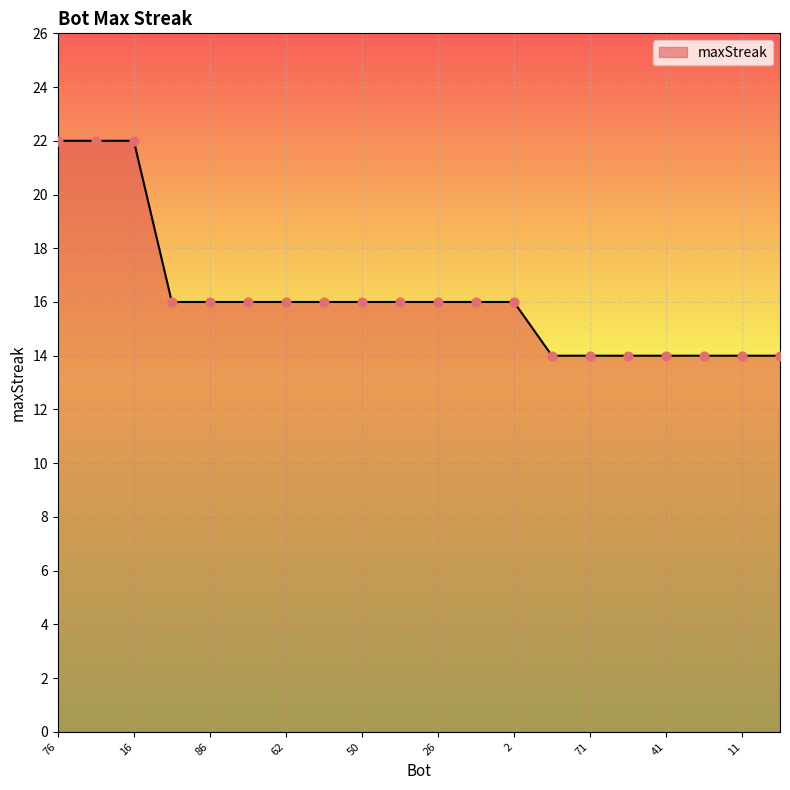

What is the minimum value shown in the chart?

14